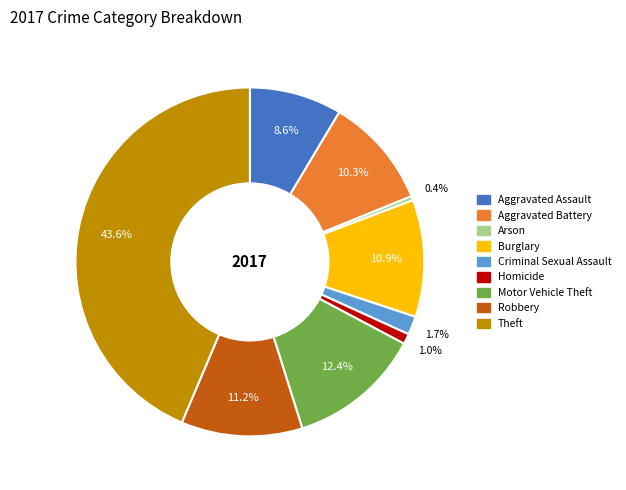

What is the ratio of the value at Robbery to the value at Aggravated Battery?

1.1